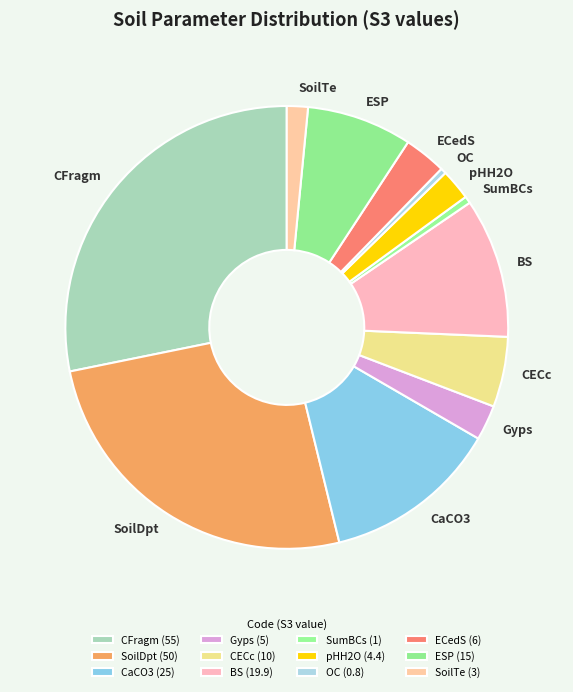

Is it true that SoilTe is 2% of the pie?

True